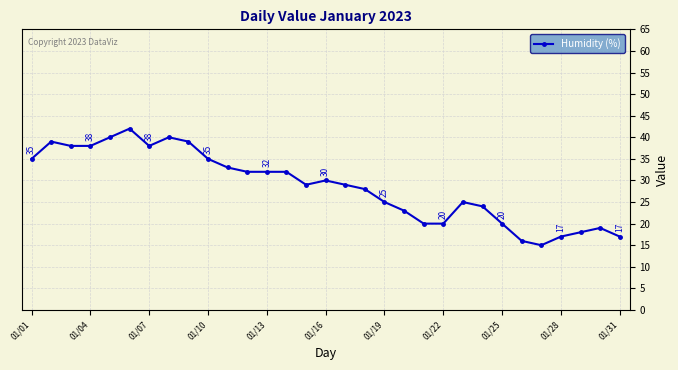

What is the sum of all values?

888